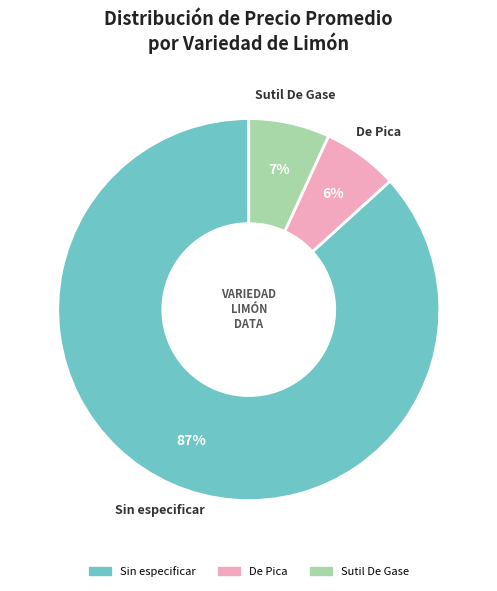

Combined, do Sutil De Gase and De Pica account for over 50%?

No